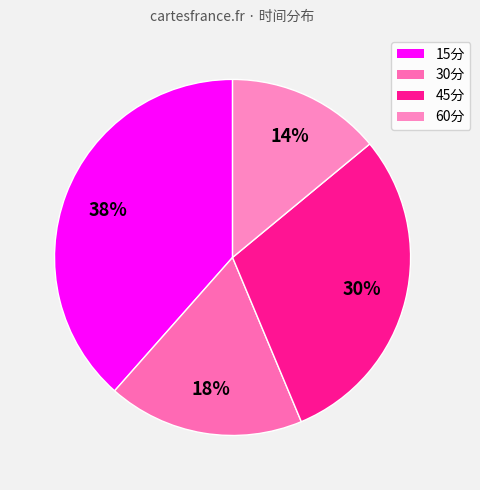

How much of the chart is everything except 15分?

61.5%